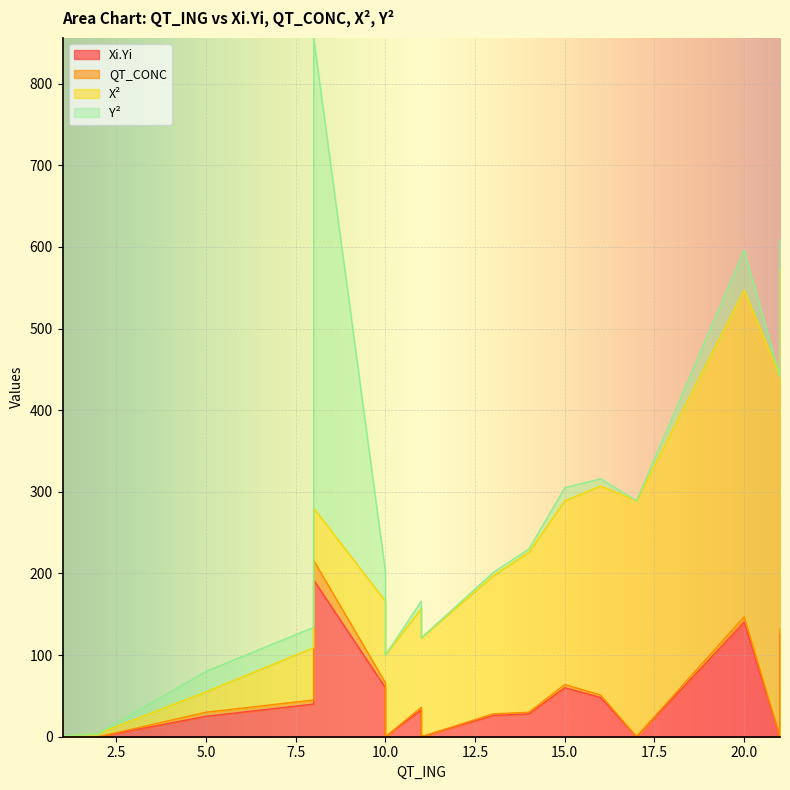

Which has a higher value, 11 or 10?

10